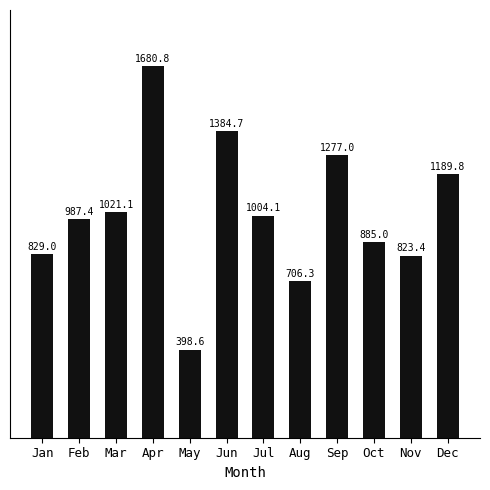

Reading right to left, transcribe all the data shown in this chart.

1189.8	823.4	885.0	1277.0	706.3	1004.1	1384.7	398.6	1680.8	1021.1	987.4	829.0